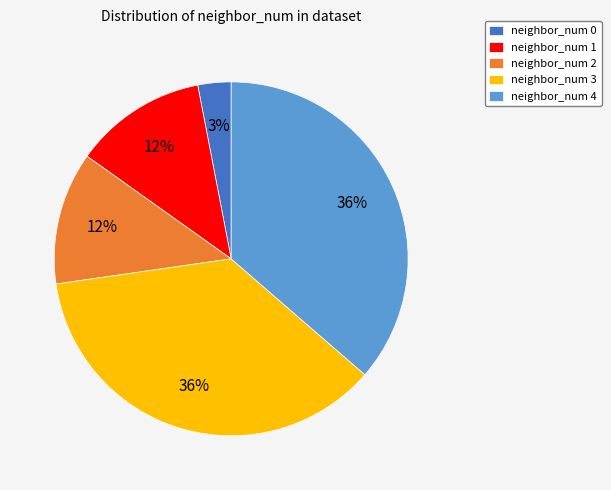

To the nearest percent, what percentage of the pie is neighbor_num 1?

12%